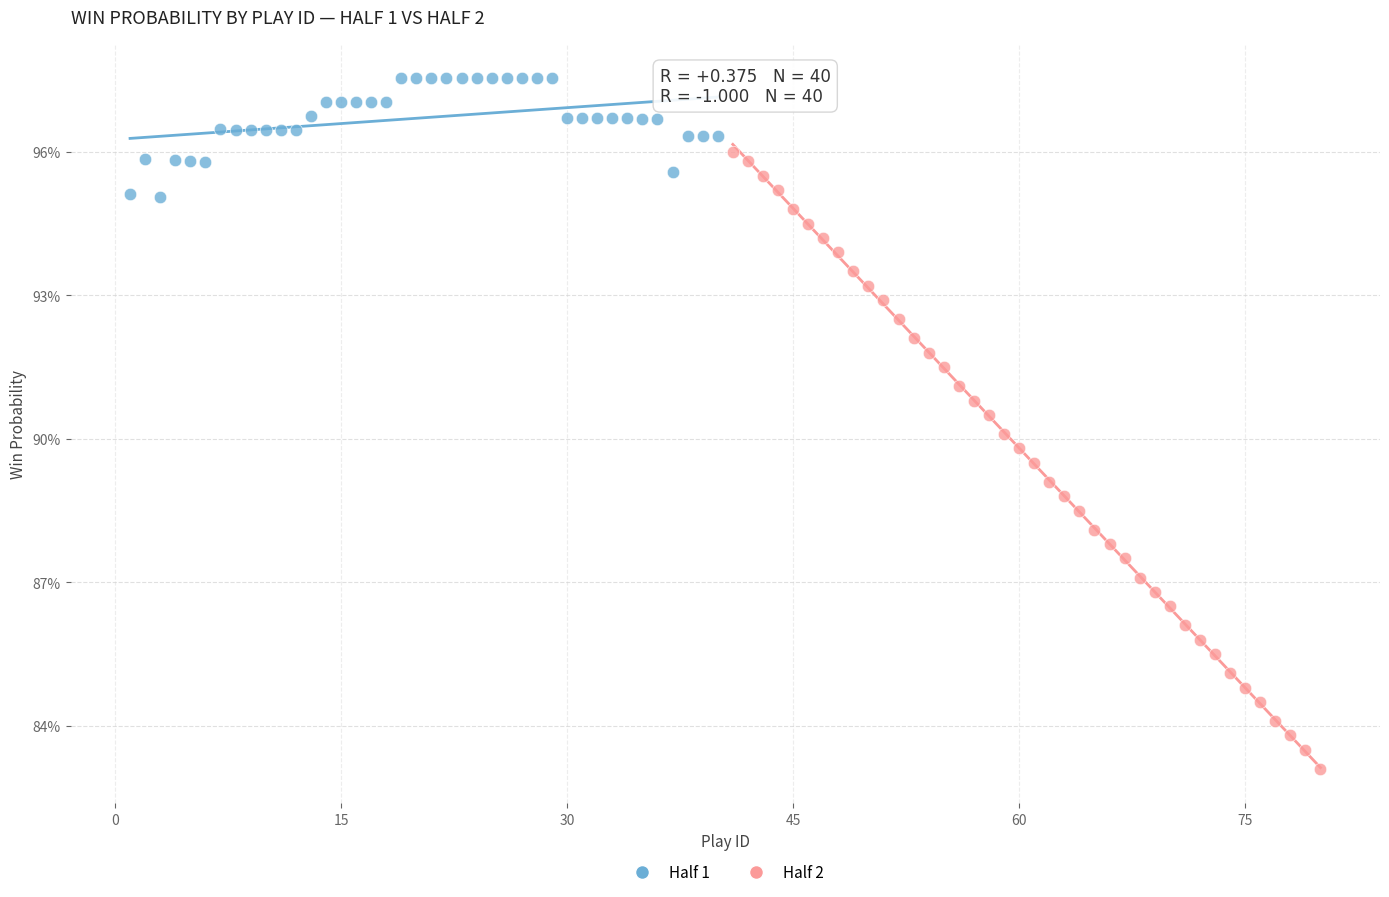

Which series contains the lowest Y value?

Half 2